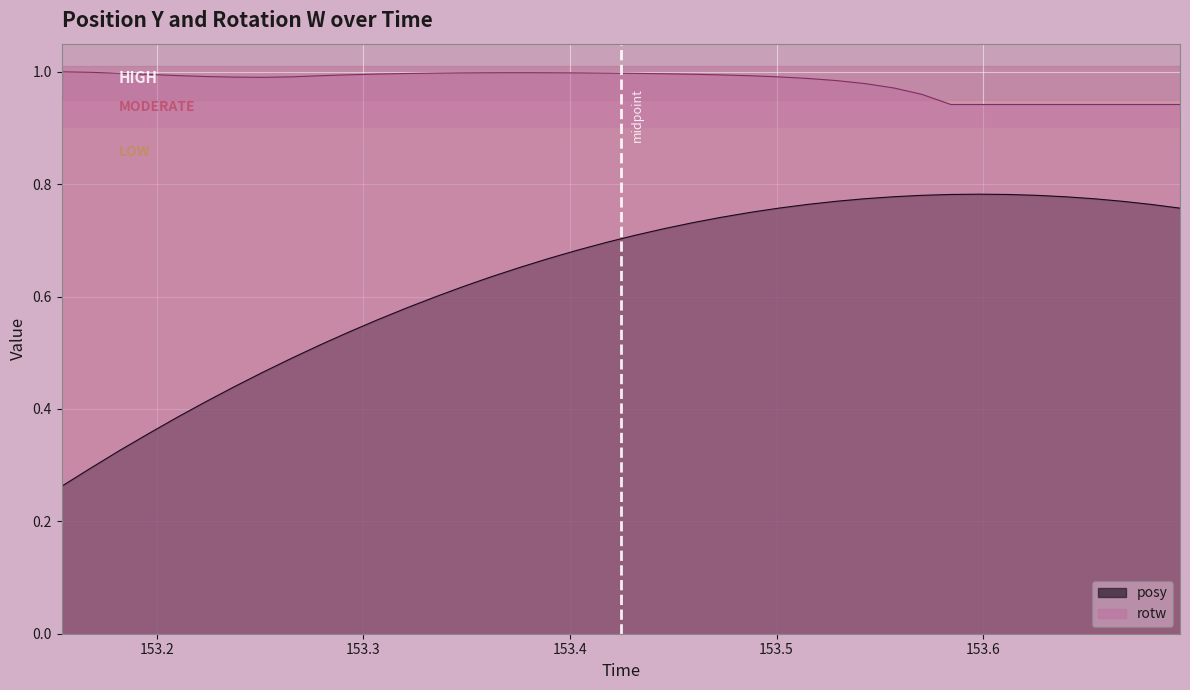

True or false: rotw and posy cross at least once.

False